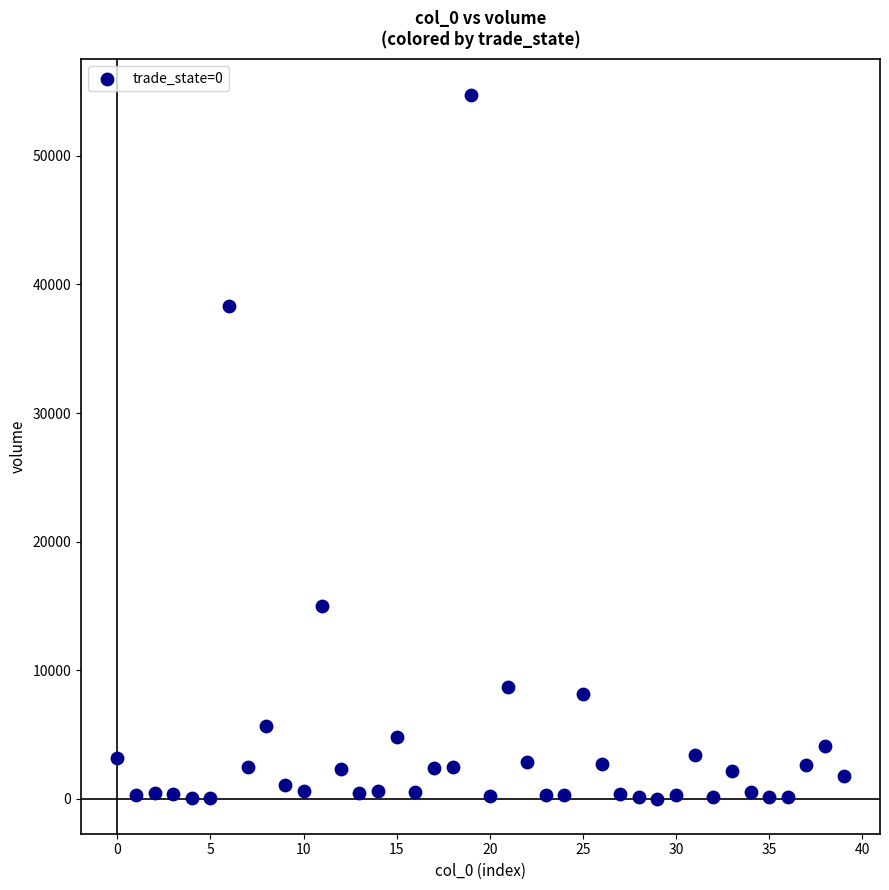

What Y value in the scatter plot is closest to 27392?

38347.0